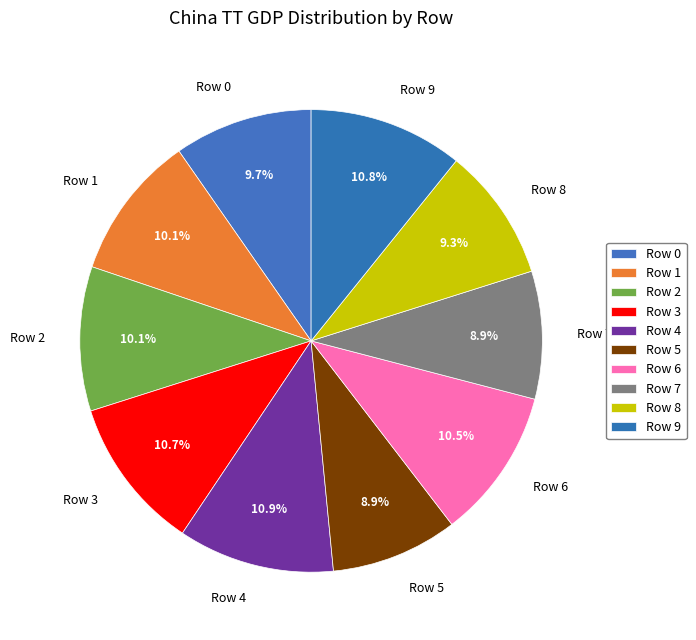

Count the number of slices in the pie.

10